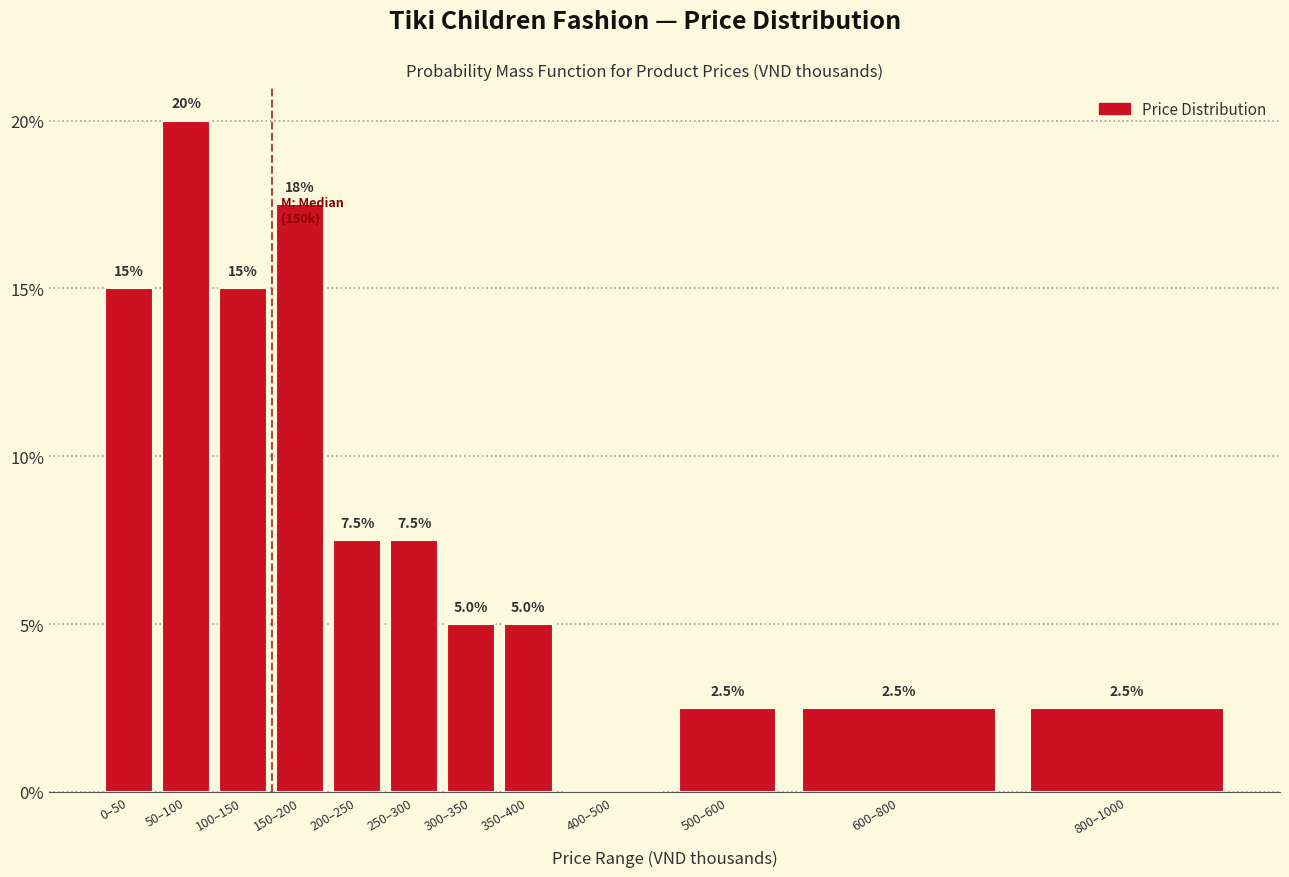

Reading left to right, transcribe all the data shown in this chart.

0–50=15.0	50–100=20.0	100–150=15.0	150–200=17.5	200–250=7.5	250–300=7.5	300–350=5.0	350–400=5.0	400–500=0.0	500–600=2.5	600–800=2.5	800–1000=2.5